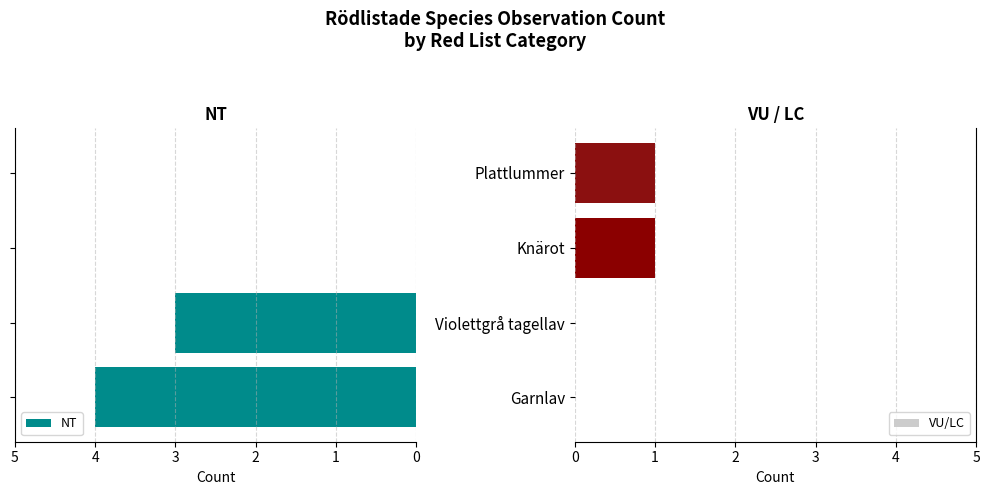

The value of VU/LC at Violettgrå tagellav is 0. True or false?

True